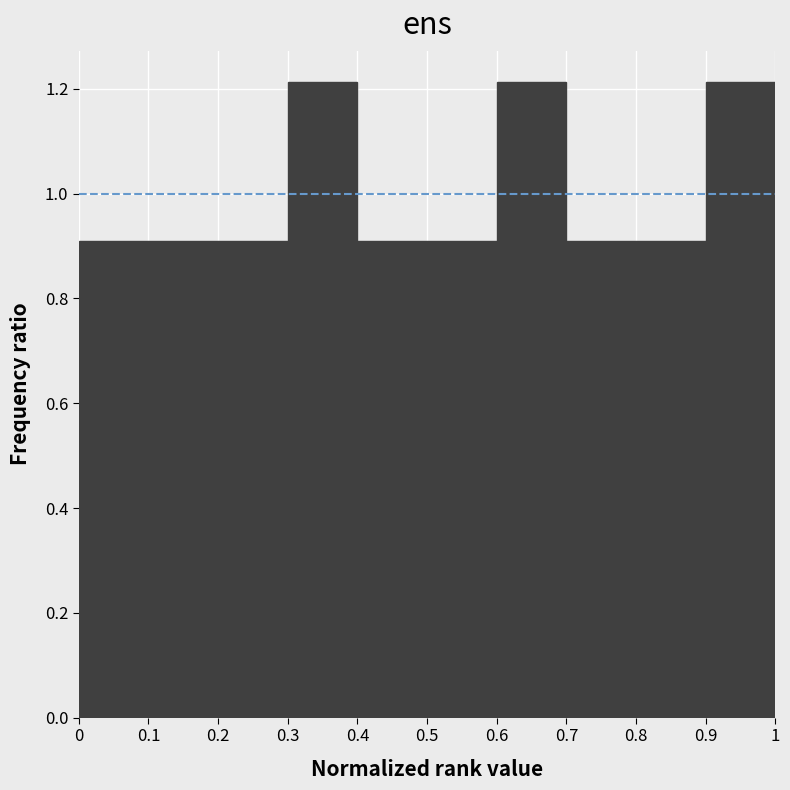

Reading left to right, list every bar in this chart as the range it spans on the x-axis followed by its height. The values are not printed on the chart, so give them approximately, as read against the axis.

0 to 0.1: 0.90
0.1 to 0.2: 0.90
0.2 to 0.3: 0.90
0.3 to 0.4: 1.22
0.4 to 0.5: 0.90
0.5 to 0.6: 0.90
0.6 to 0.7: 1.22
0.7 to 0.8: 0.90
0.8 to 0.9: 0.90
0.9 to 1: 1.22